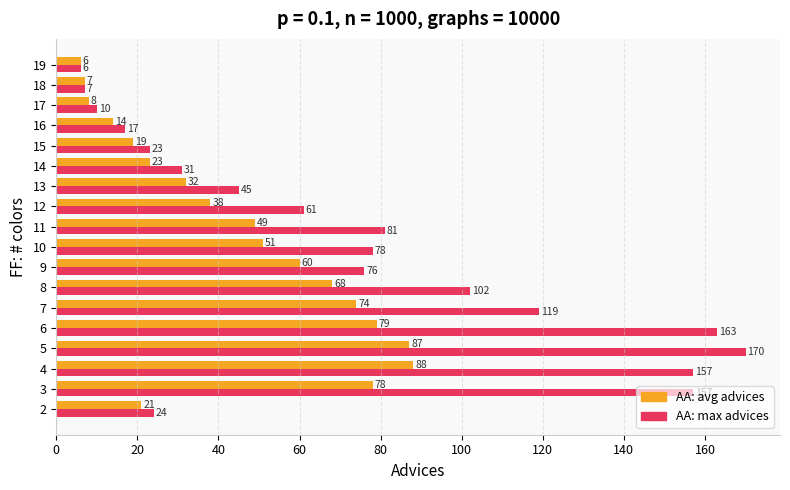

Which series has the largest range (max minus min)?

AA: max advices